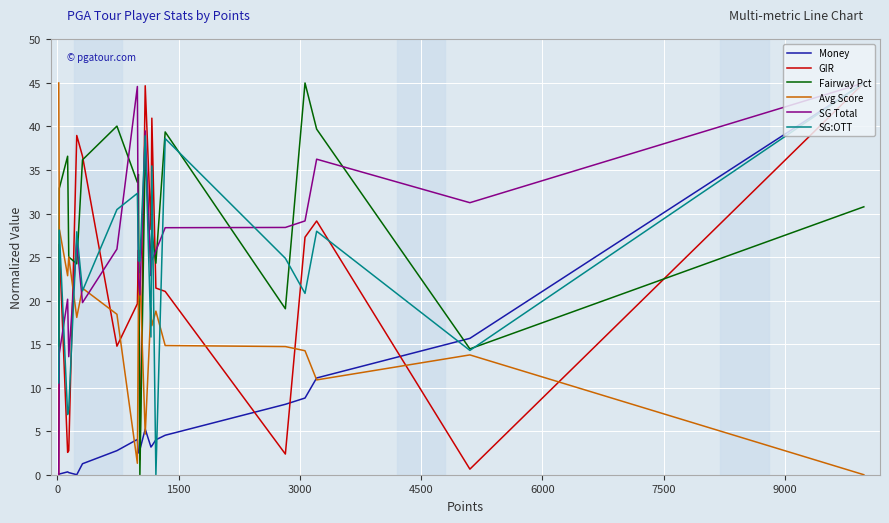

What is the greatest value displayed?

45.0